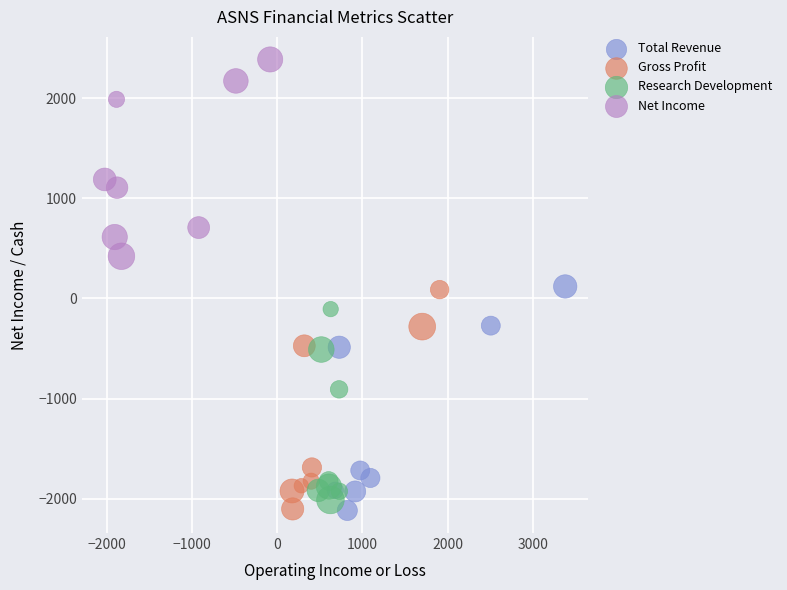

Which series has the largest Y range (max minus min)?

Total Revenue